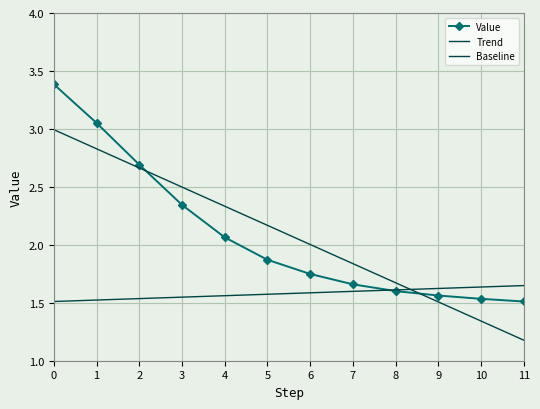

True or false: Baseline and Value cross at least once.

True